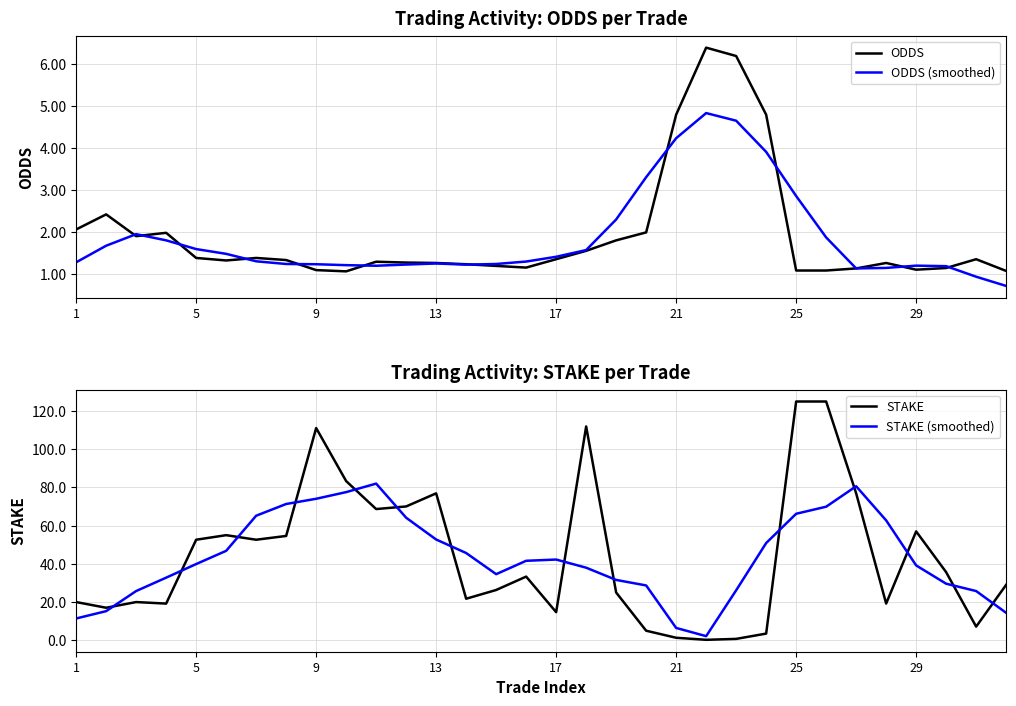

What is the difference between the maximum and minimum values in the STAKE series?

124.8